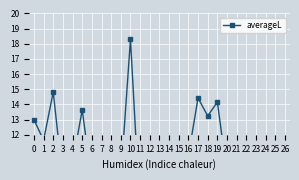

How many data points are less than 10?

13